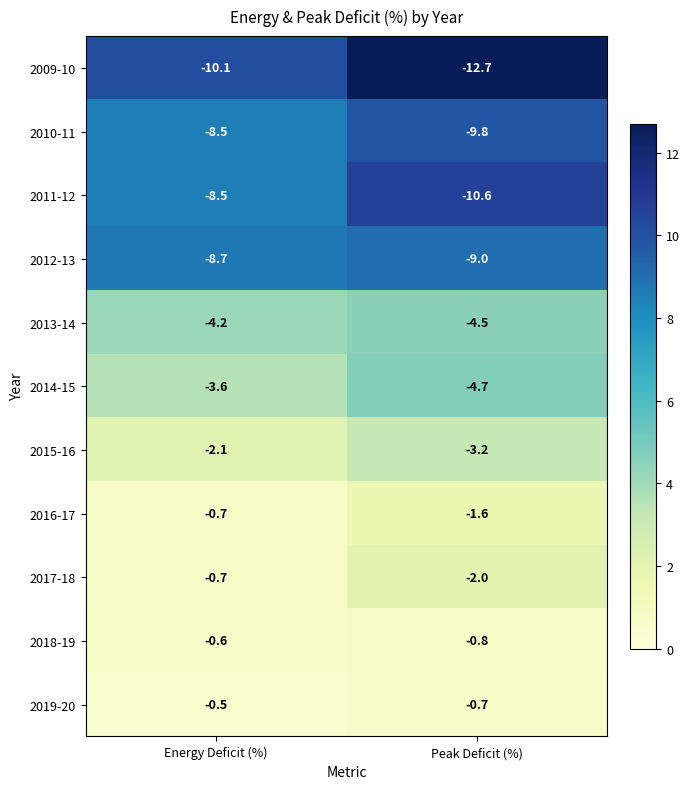

What is the difference between the 2009-10 values at Energy Deficit (%) and Peak Deficit (%)?

2.6